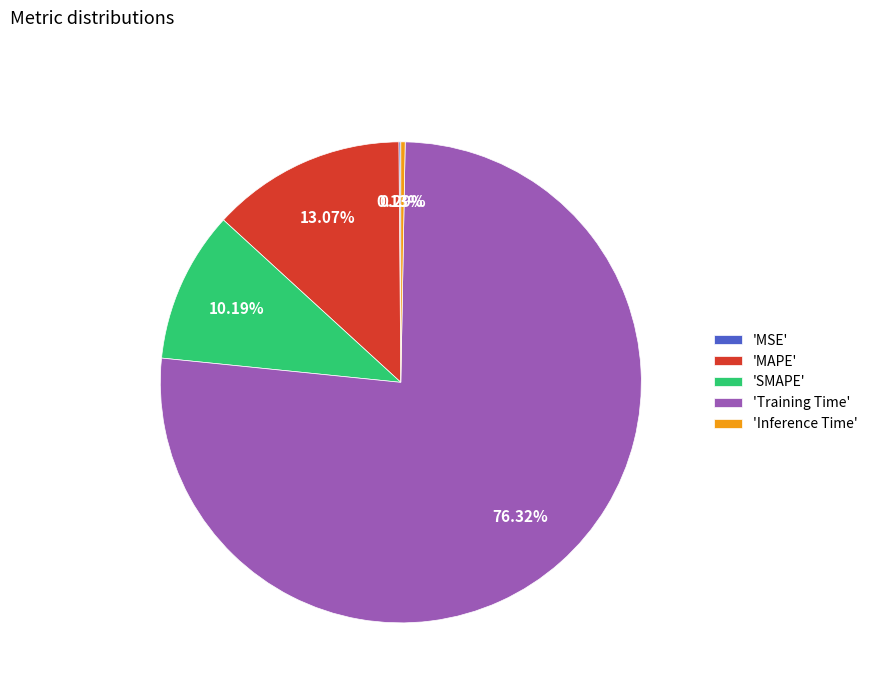

Combined, do 'Training Time' and 'MAPE' account for over 50%?

Yes